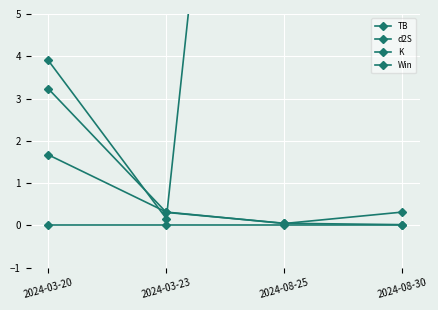

What is the maximum value shown in the chart?

26.2